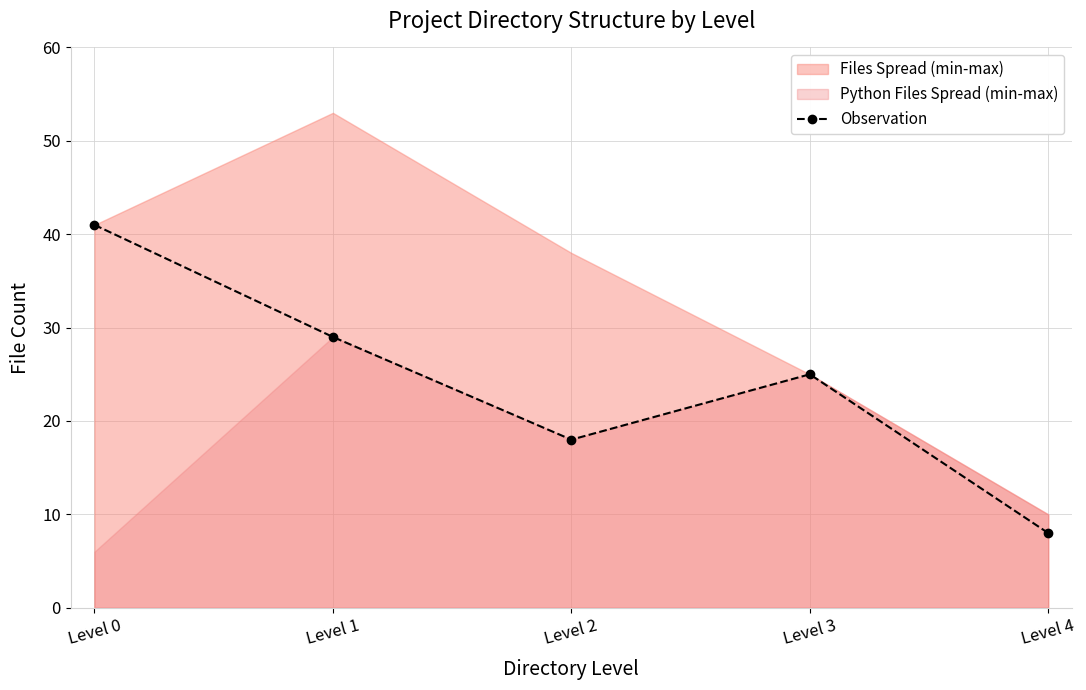

What is the difference between the maximum and minimum values?

33